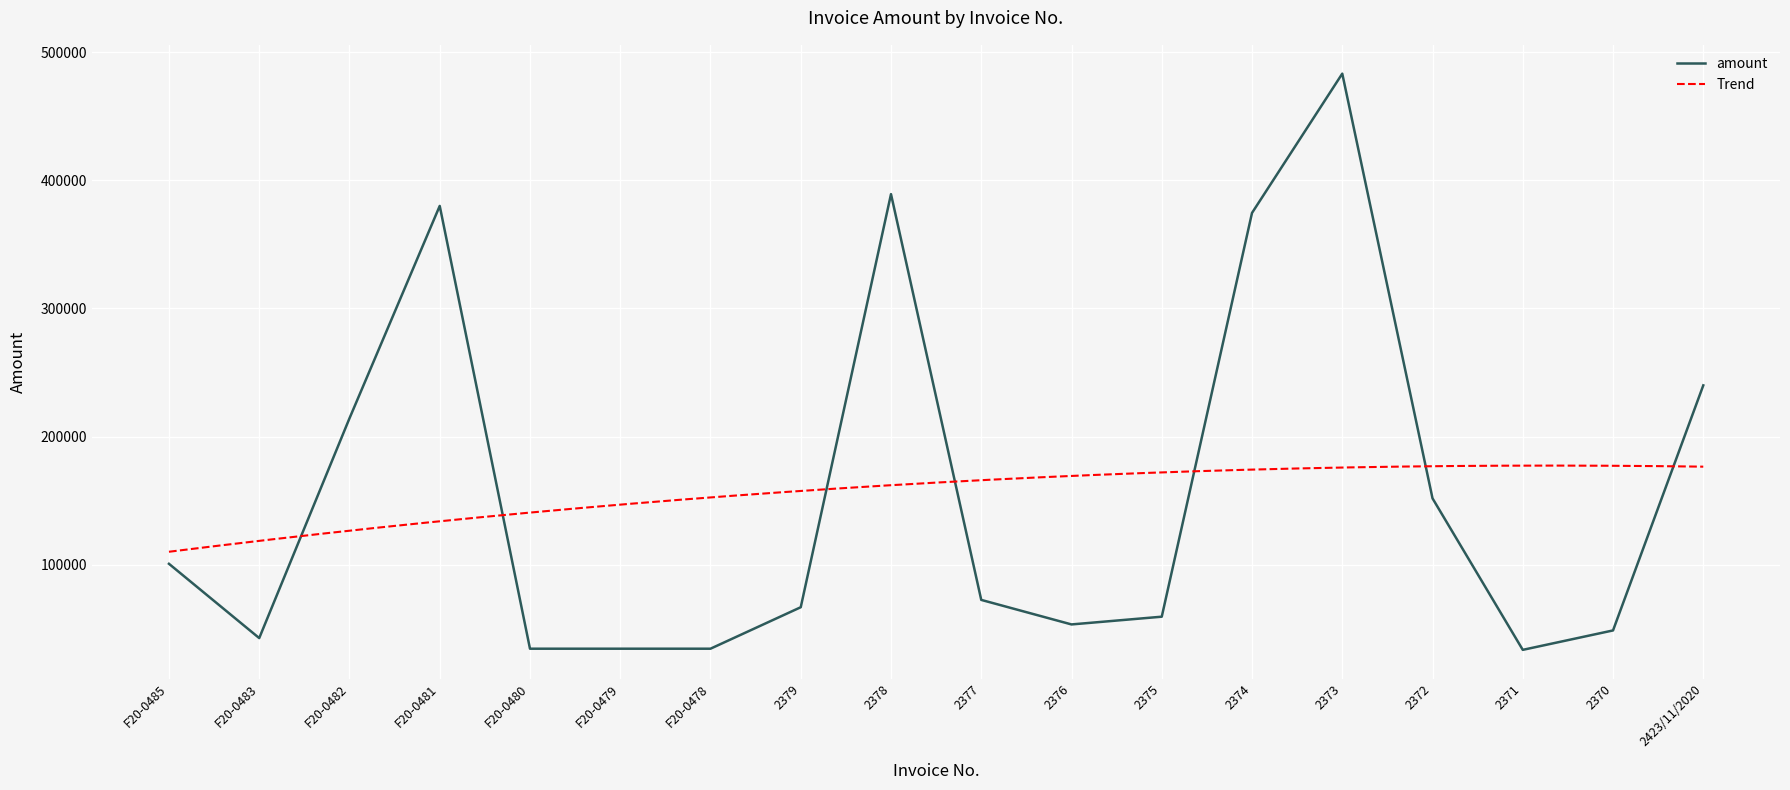

Rank the categories by value from highest to lowest.

2373, 2378, F20-0481, 2374, 2423/11/2020, F20-0482, 2372, F20-0485, 2377, 2379, 2375, 2376, 2370, F20-0483, F20-0480, F20-0479, F20-0478, 2371